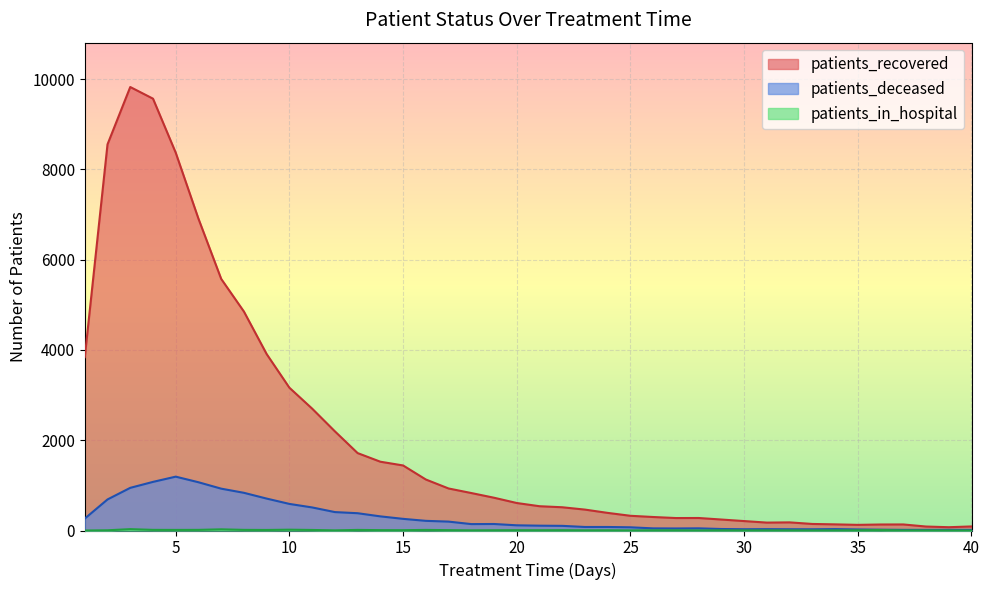

Rank the categories by patients_recovered value from highest to lowest.

3, 4, 2, 5, 6, 7, 8, 9, 1, 10, 11, 12, 13, 14, 15, 16, 17, 18, 19, 20, 21, 22, 23, 24, 25, 26, 28, 27, 29, 30, 32, 31, 33, 34, 37, 36, 35, 40, 38, 39